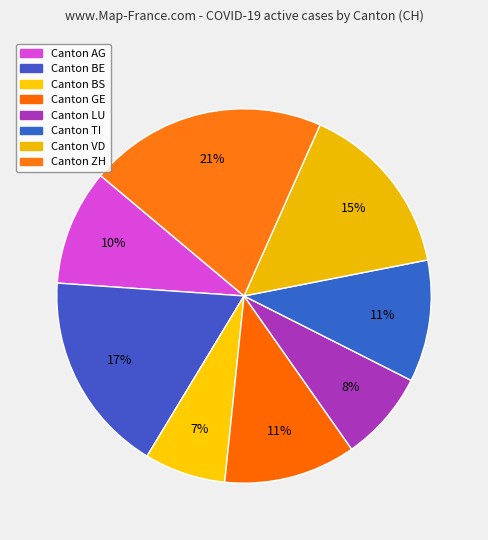

Count the number of slices in the pie.

8